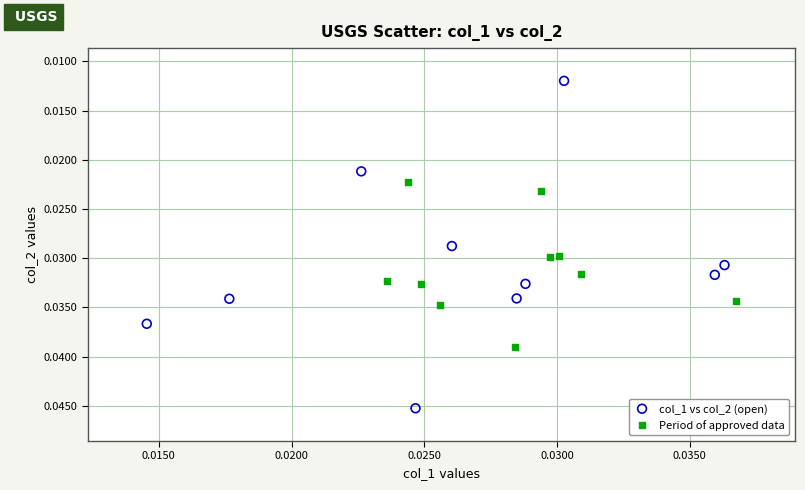

Which series has the largest Y range (max minus min)?

col_1 vs col_2 (open)